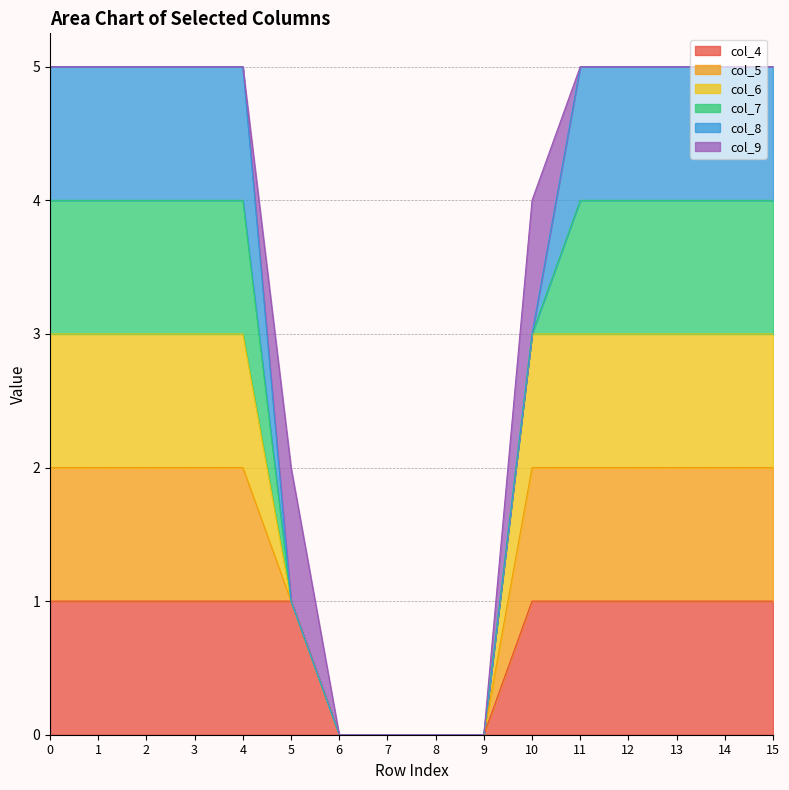

The value of col_5 at 11 is 2. True or false?

False